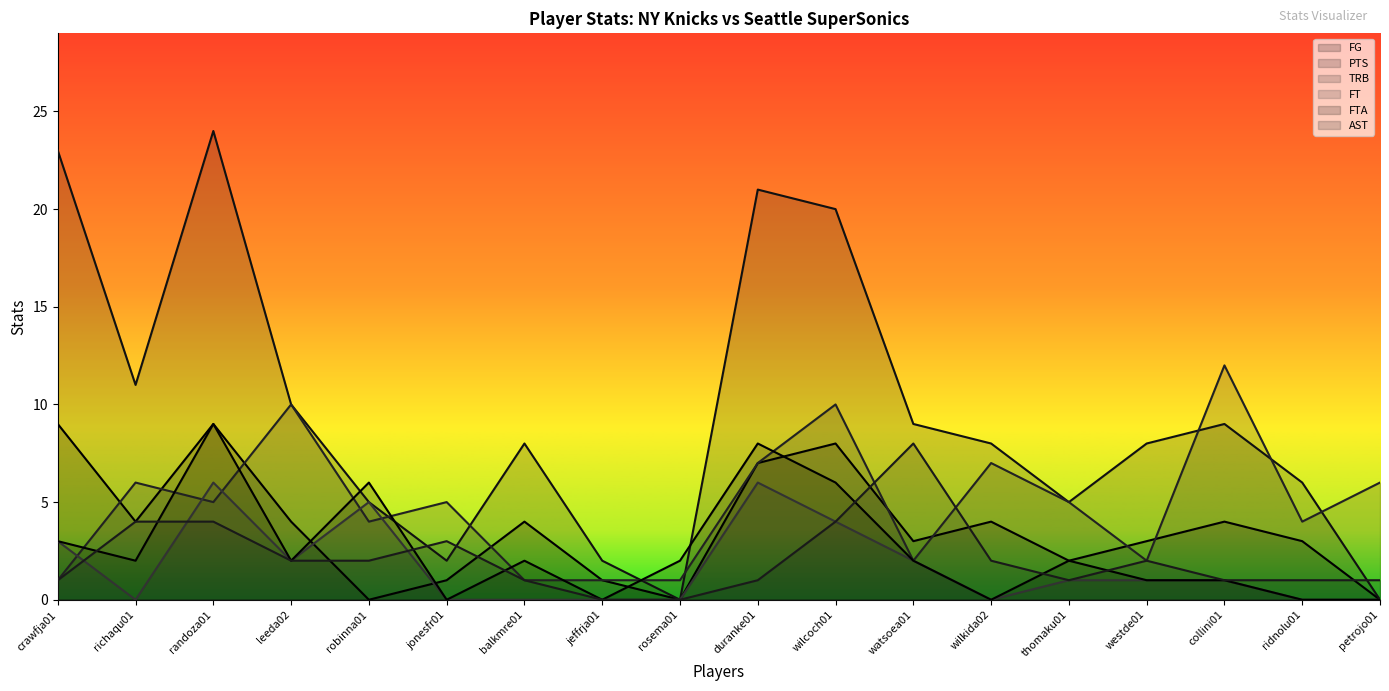

Which series has the largest range (max minus min)?

PTS